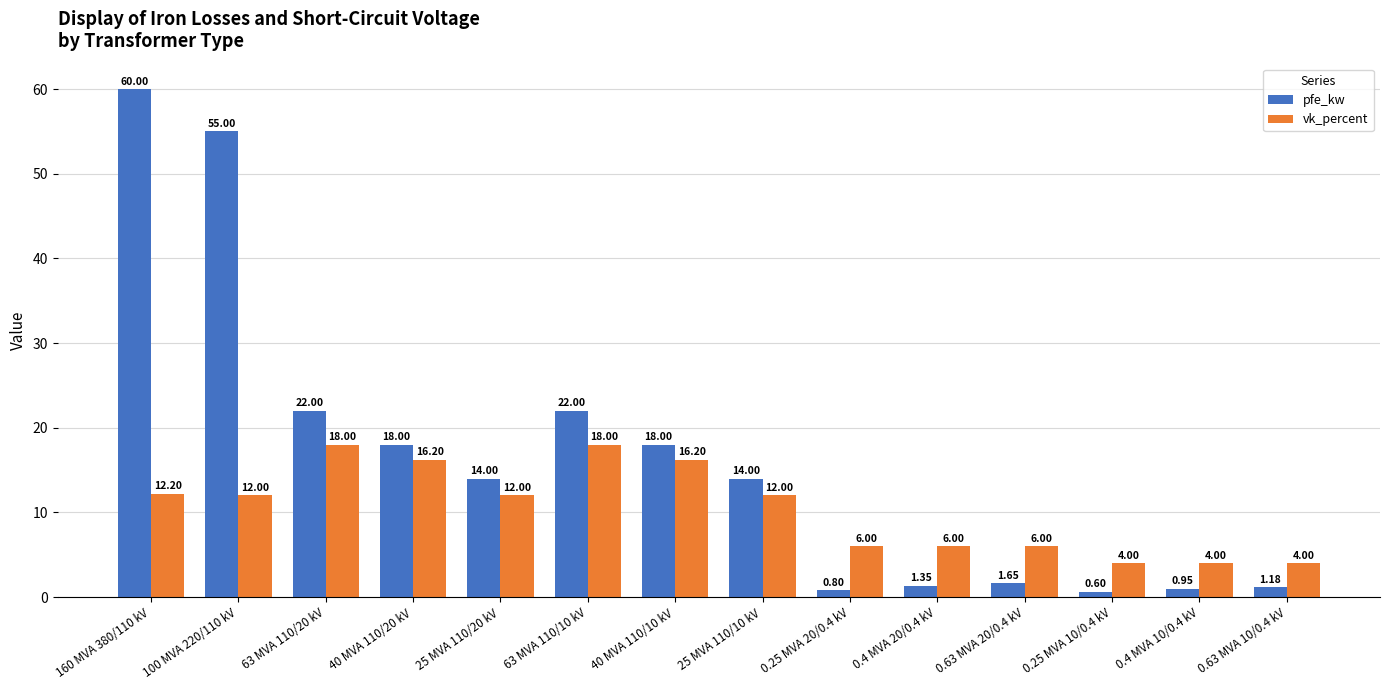

List the series in order of their overall mean, lowest first.

vk_percent, pfe_kw